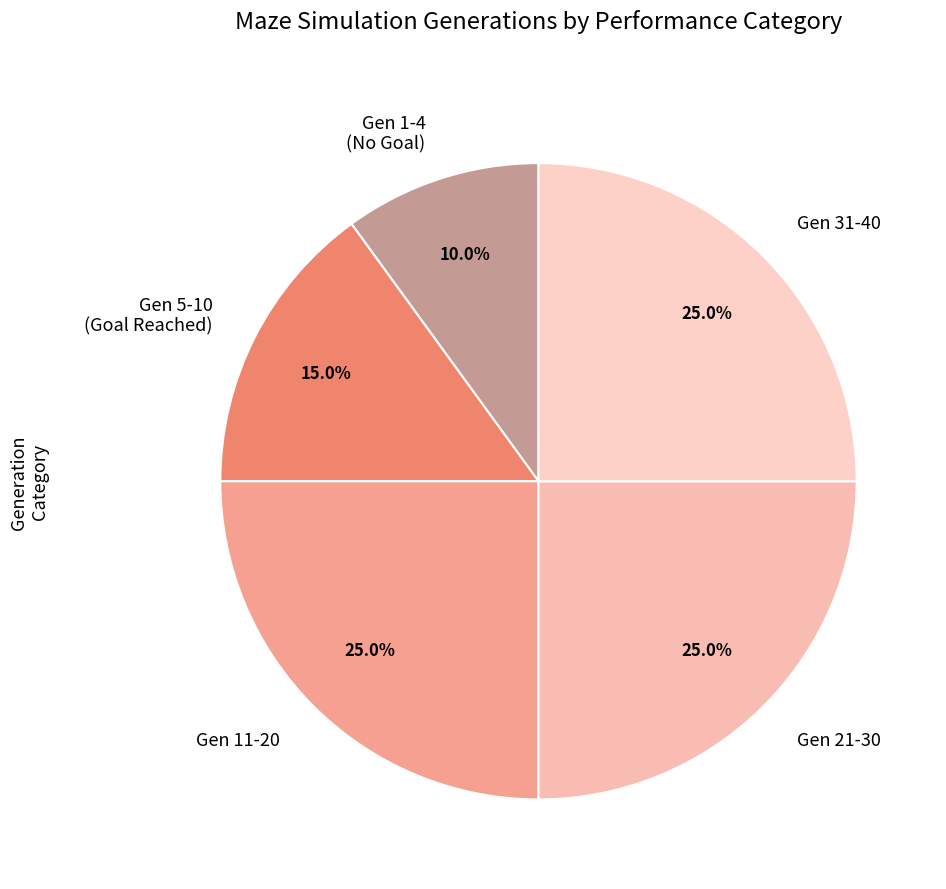

Is Gen 5-10 (Goal Reached) the majority of the pie?

No